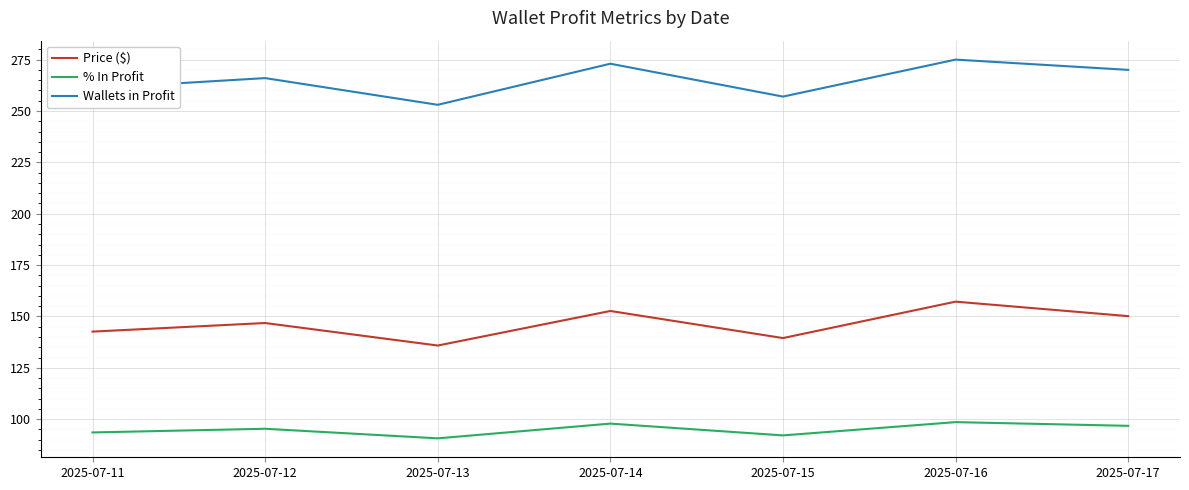

Rank the series by their average value, from lowest to highest.

% In Profit, Price ($), Wallets in Profit